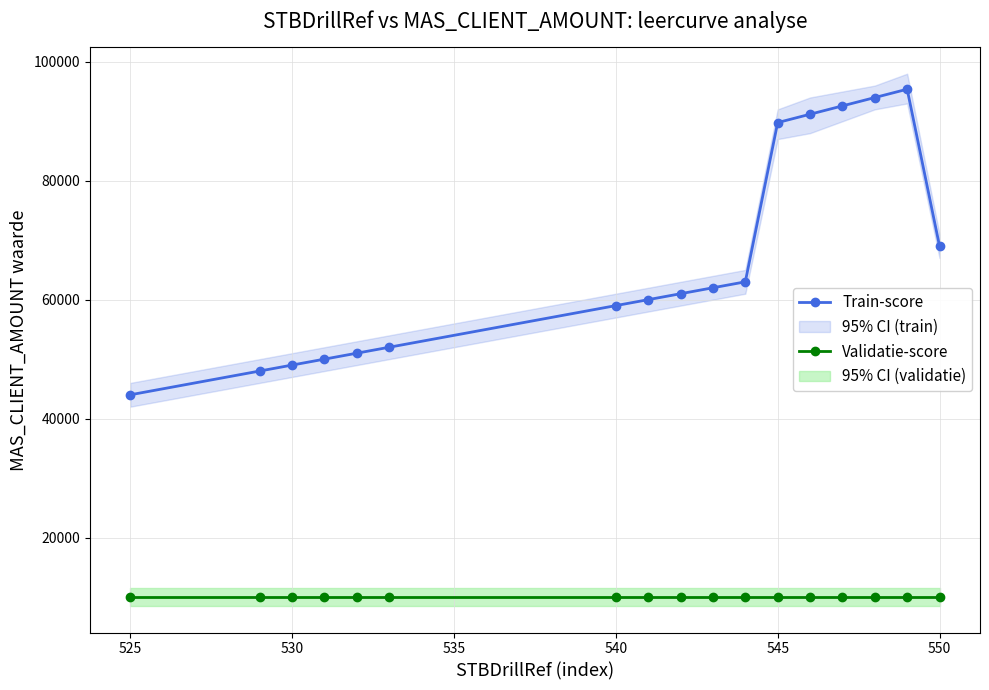

What is the highest value of the Validatie-score series?

10000.0